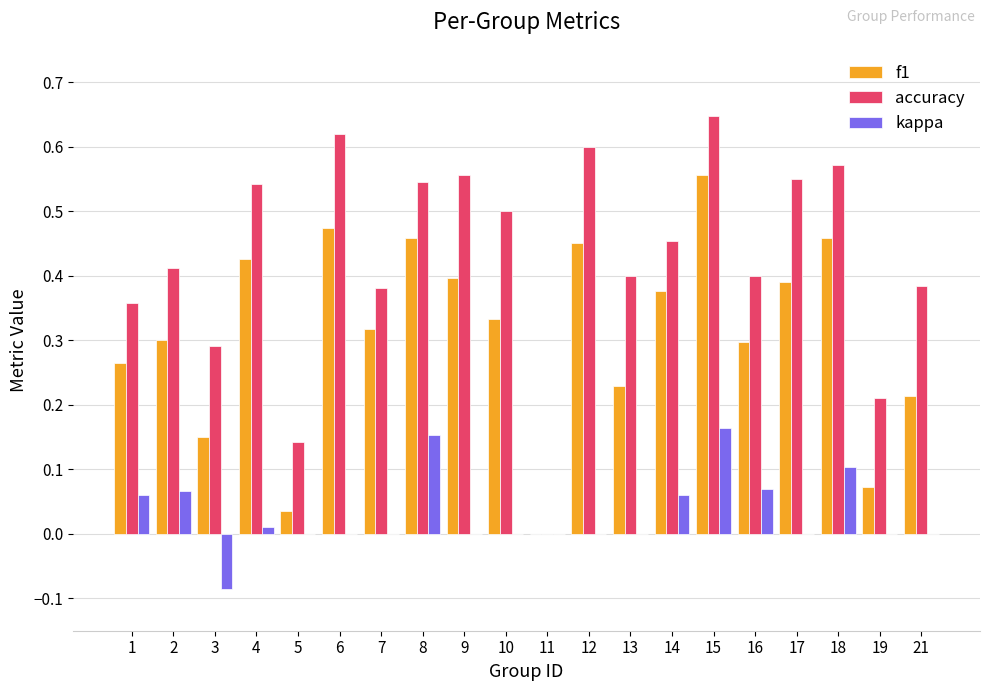

How many groups of bars are there?

20